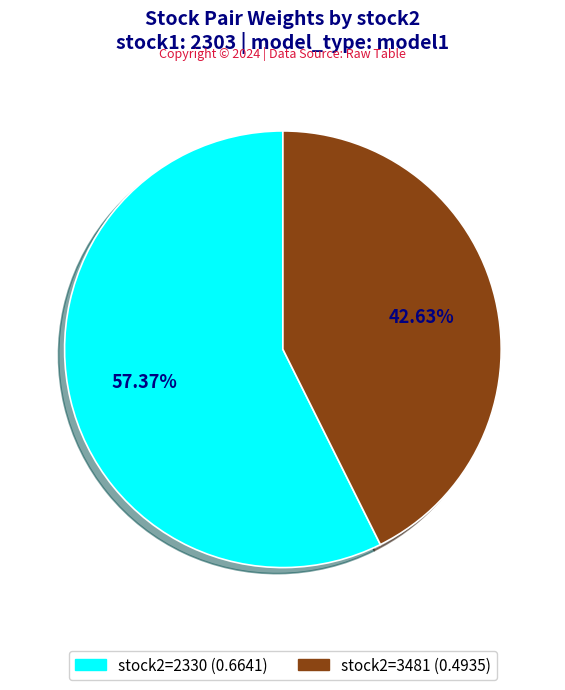

How many slices are in this pie chart?

2